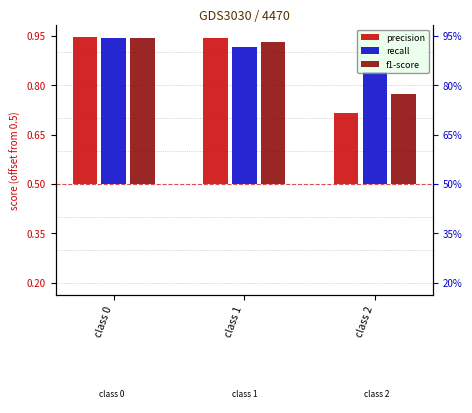

Count the precision values in the range 0 to 1.

3